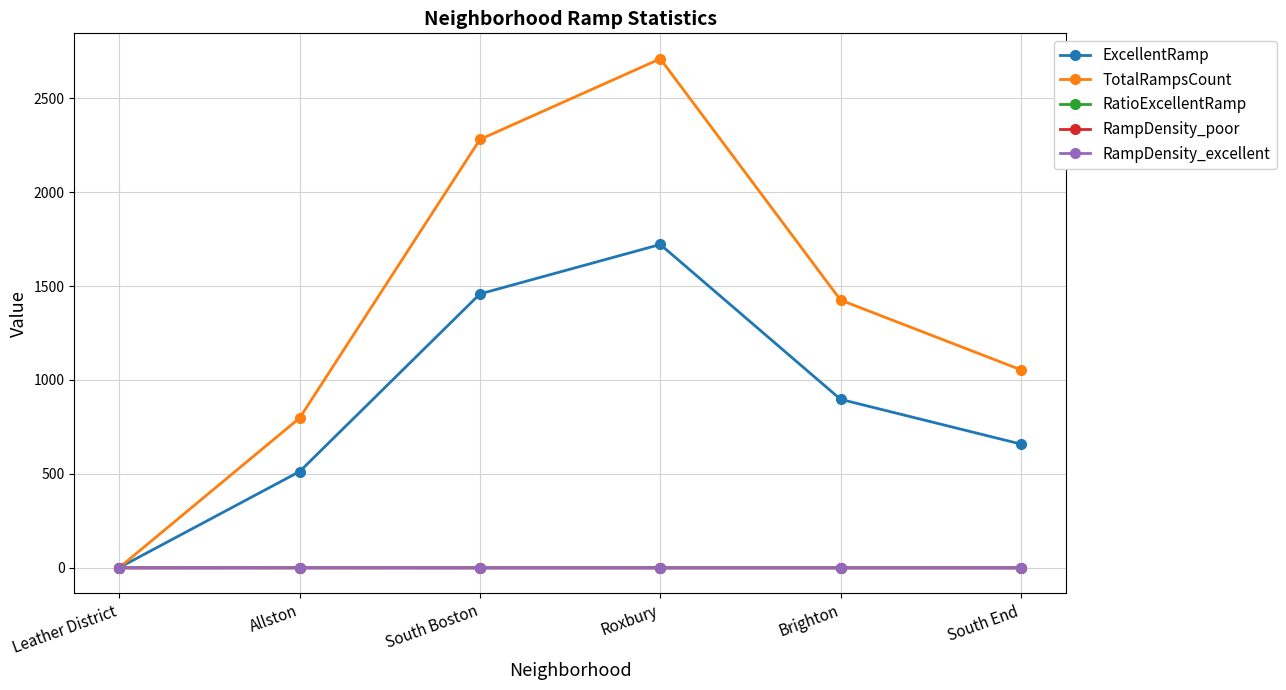

What is the label of the 2nd point from the left?

Allston